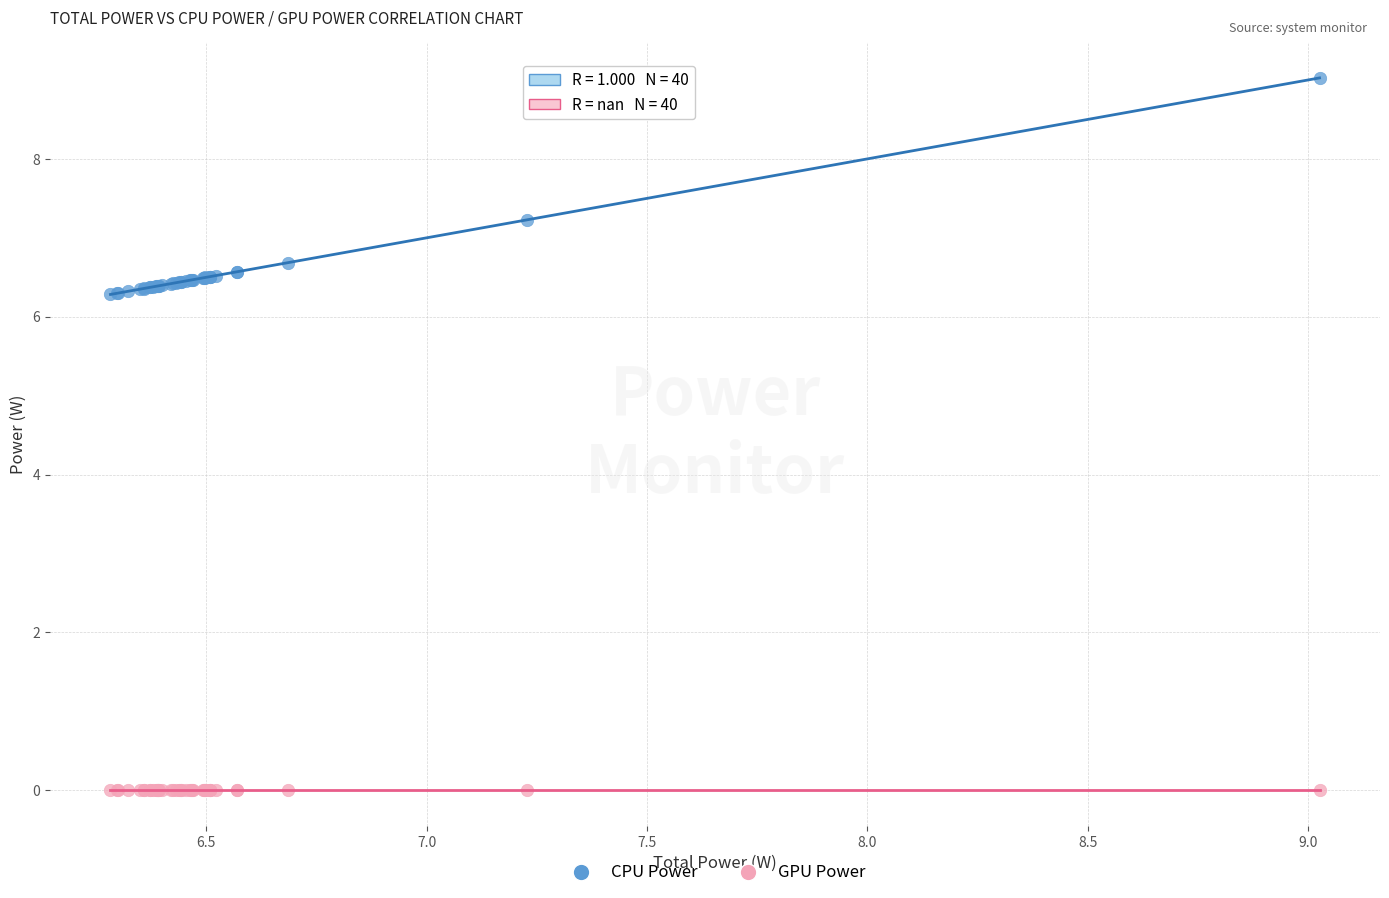

Which series contains the highest Y value?

CPU Power